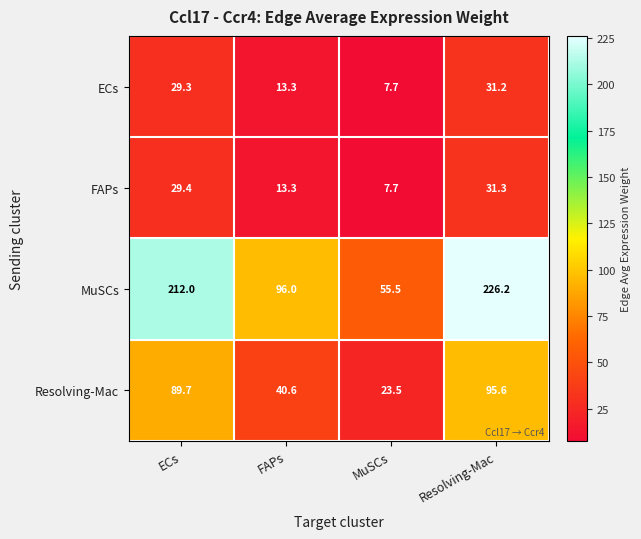

What is the difference between the highest and lowest values at FAPs?

82.7